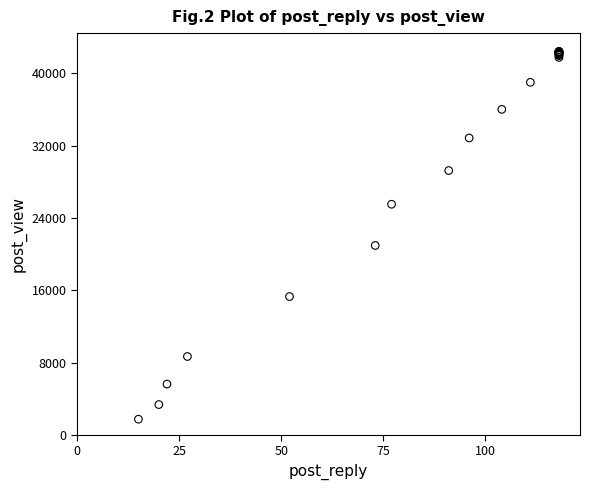

What Y value in the scatter plot is closest to 22076?

20957